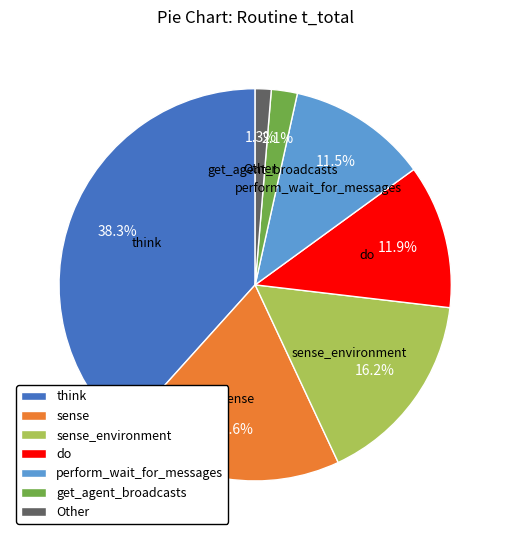

Which has a higher value, sense_environment or get_agent_broadcasts?

sense_environment